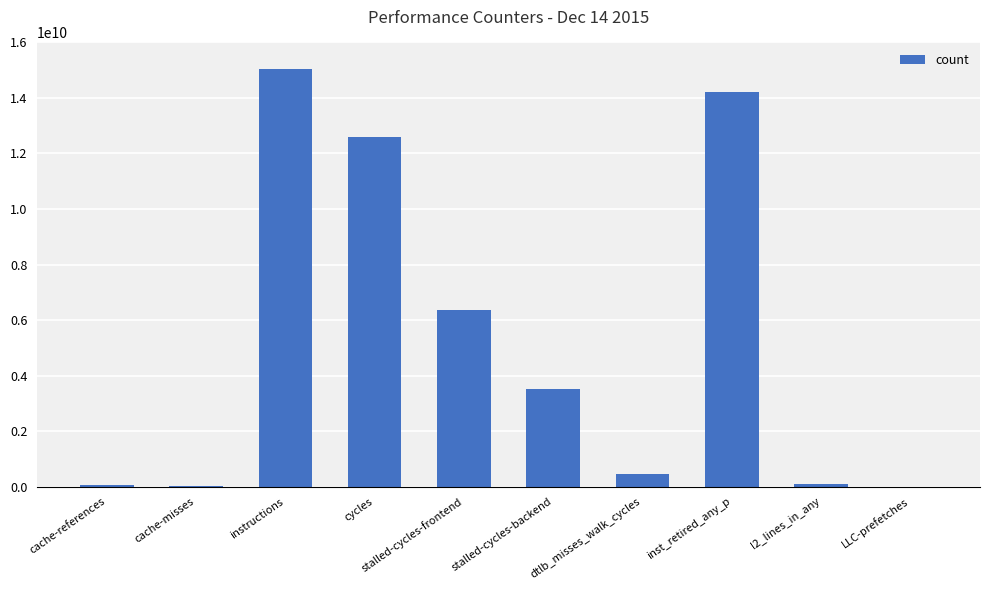

What is the maximum value shown in the chart?

15048148405